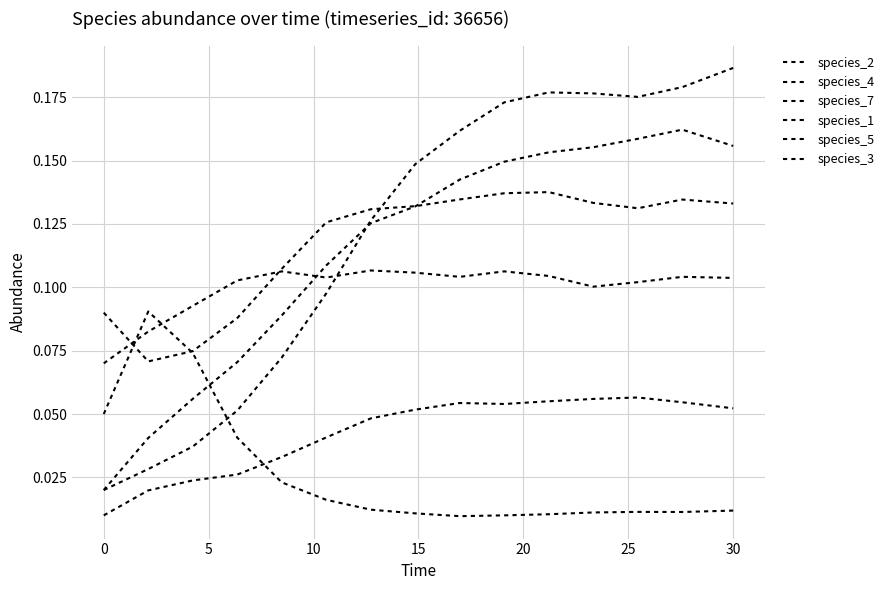

How many lines are shown in the chart?

6